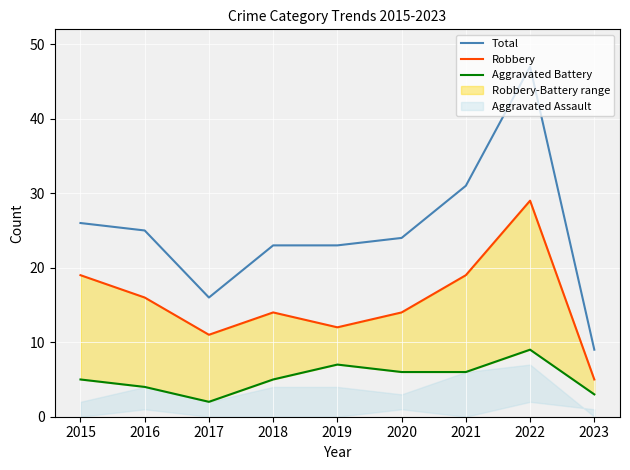

Reading left to right, transcribe all the data shown in this chart.

Total: 2015=26	2016=25	2017=16	2018=23	2019=23	2020=24	2021=31	2022=47	2023=9
Robbery: 2015=19	2016=16	2017=11	2018=14	2019=12	2020=14	2021=19	2022=29	2023=5
Aggravated Battery: 2015=5	2016=4	2017=2	2018=5	2019=7	2020=6	2021=6	2022=9	2023=3